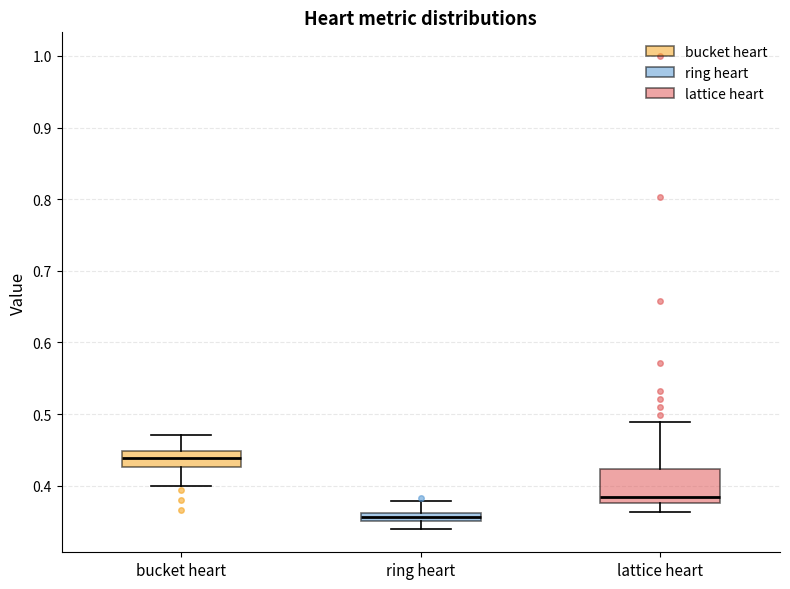

Which box has the lowest median line?

ring heart